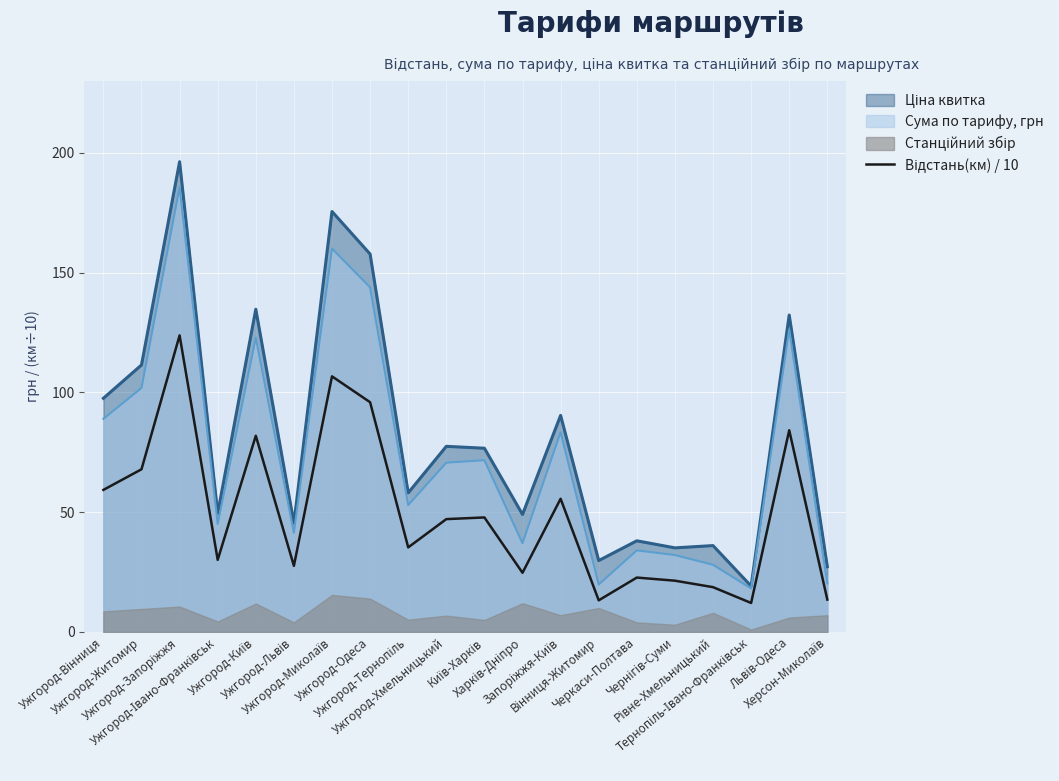

At which category does the data reach its first local peak?

Ужгород-Запоріжжя